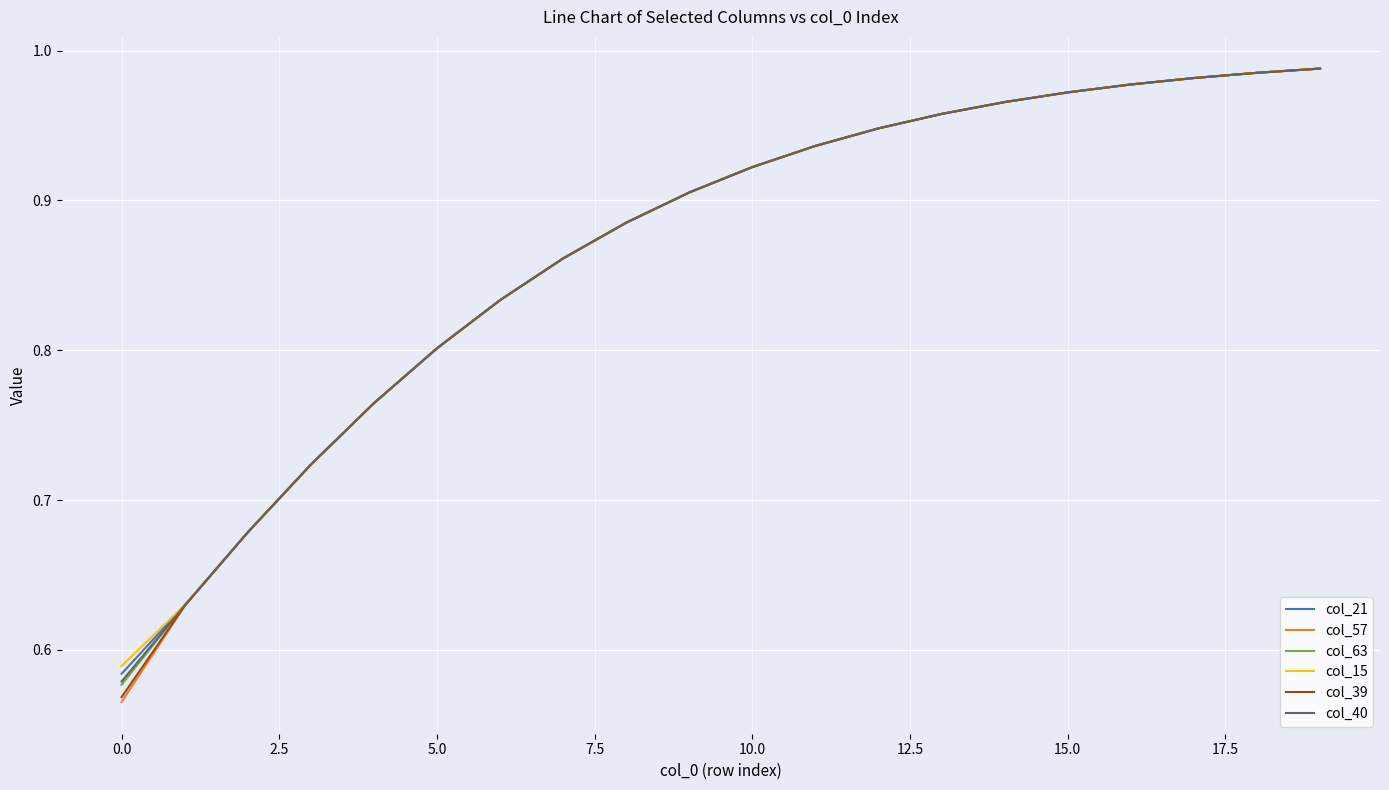

Which series has the largest range (max minus min)?

col_57